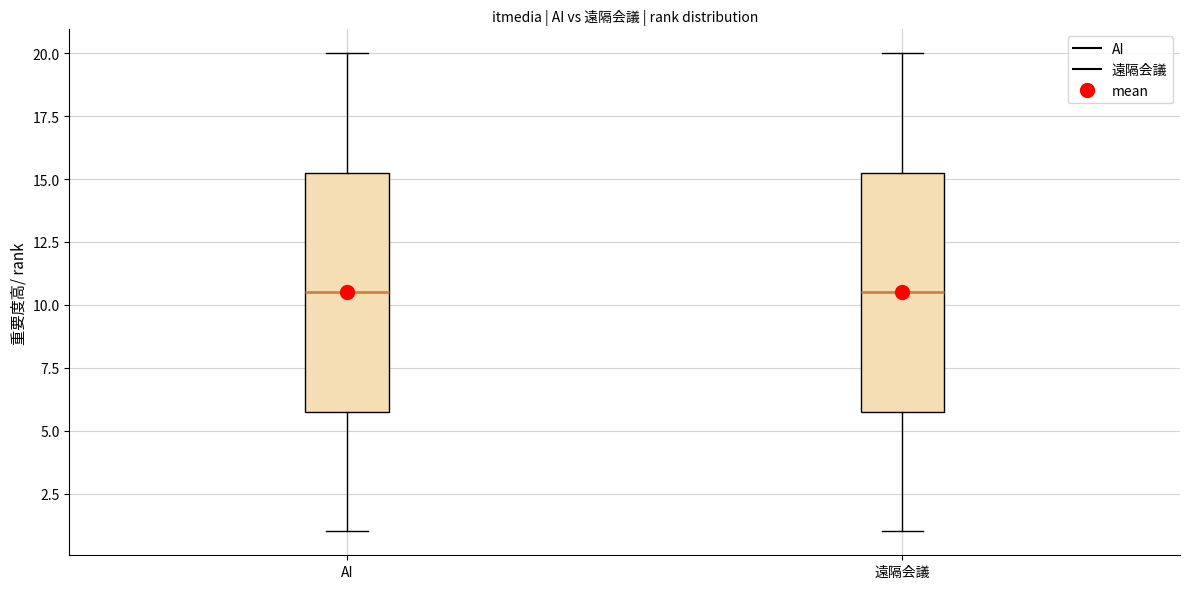

Where is the lower edge of the box for AI on the y-axis? The values are not printed on the chart, so give them approximately, as read against the axis.

6.0